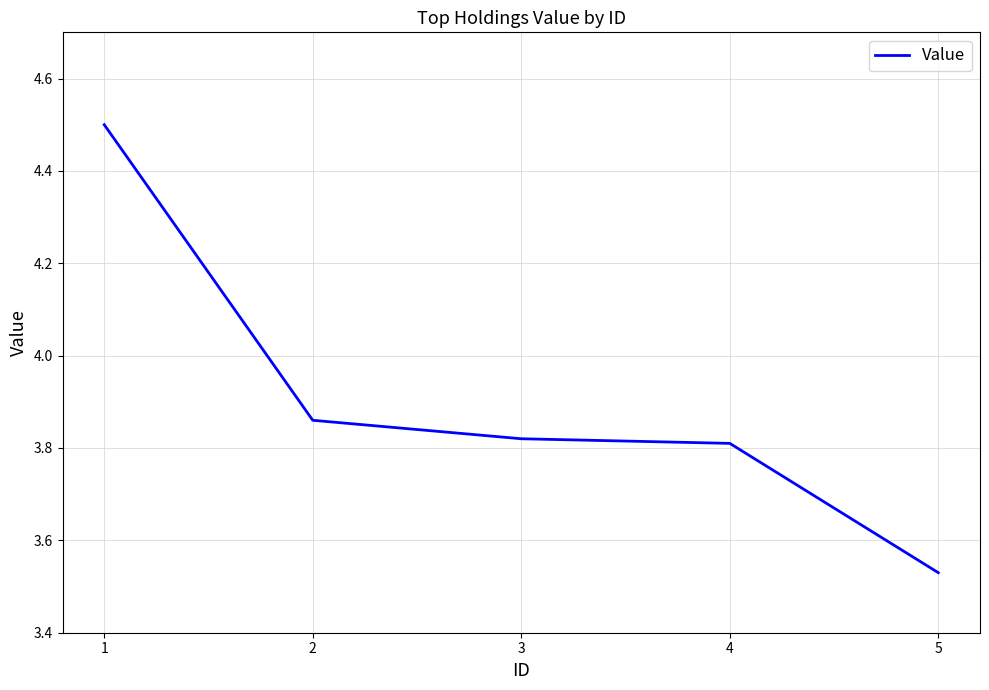

Which category has the lowest value across all series?

5